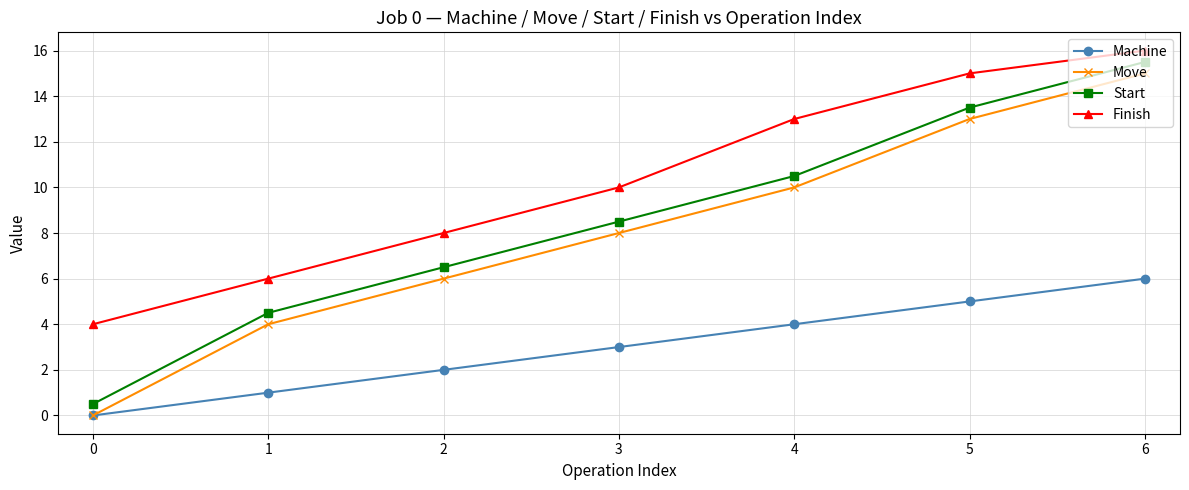

True or false: Finish and Start cross at least once.

False